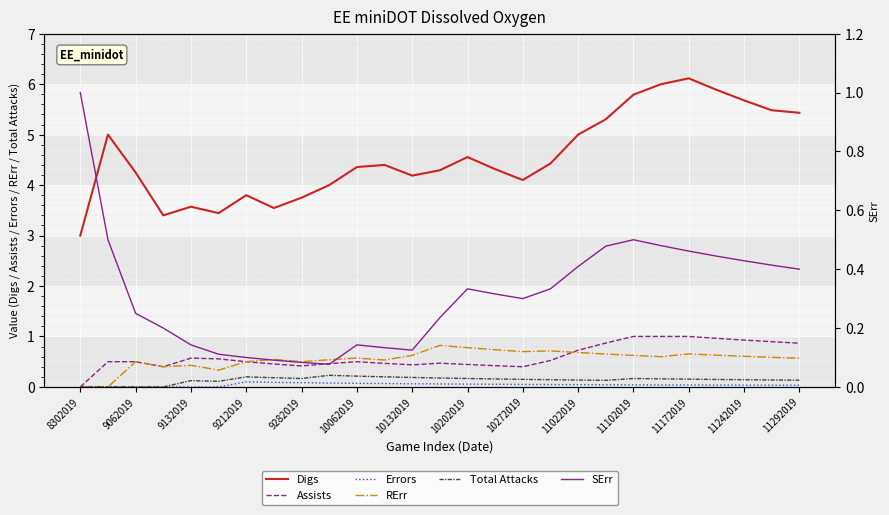

True or false: Digs and RErr cross at least once.

False